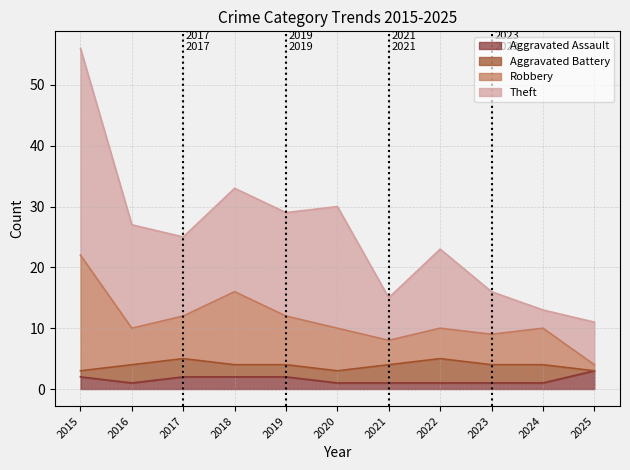

How many lines are shown in the chart?

4